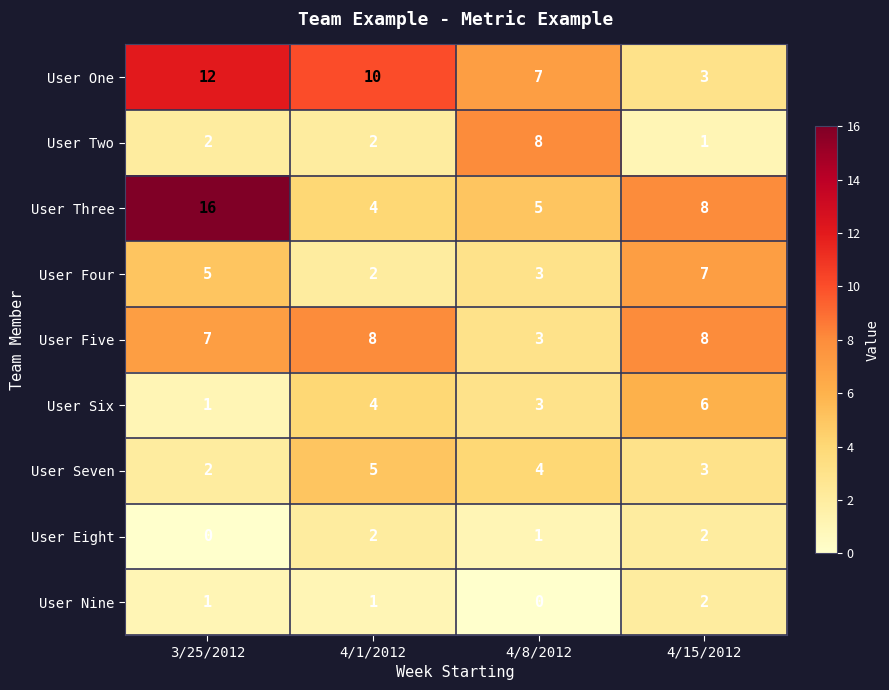

What is the difference between the highest and lowest values at 4/1/2012?

9